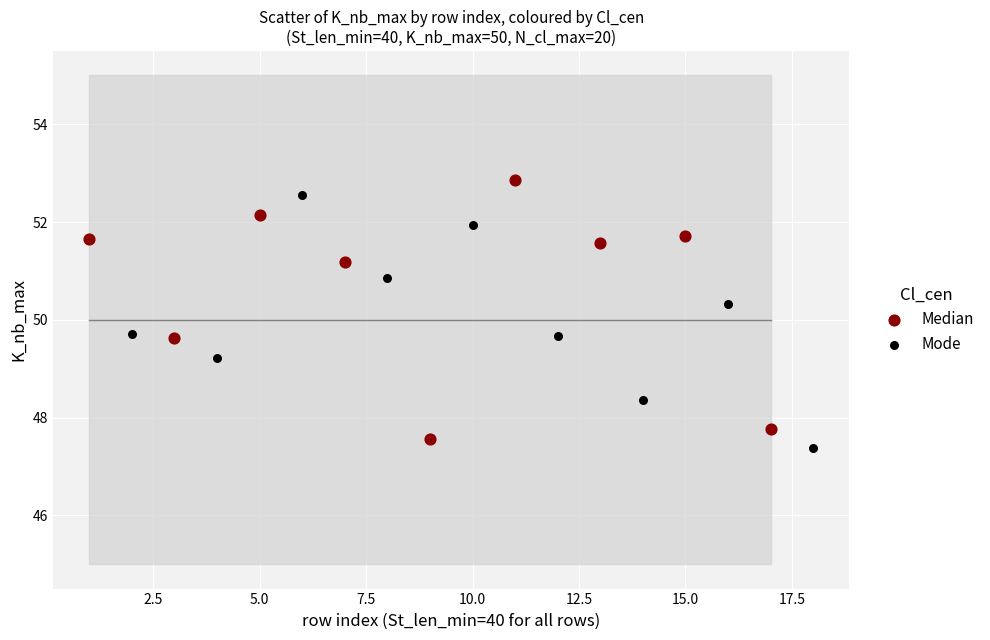

What are all the series names shown in the legend?

Median, Mode